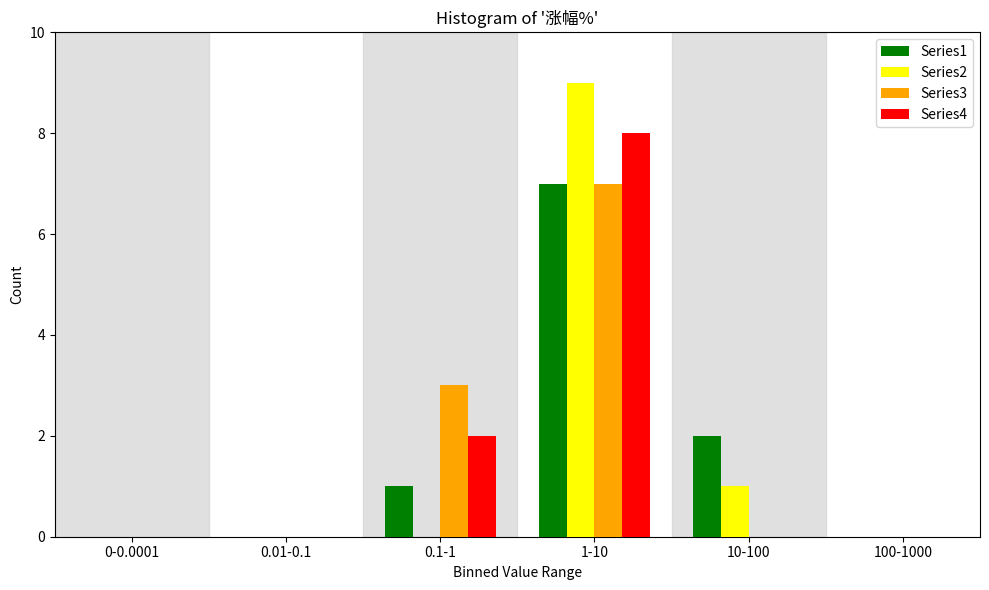

Reading left to right, what are all the values shown in this chart?

Series1: 0-0.0001=0	0.01-0.1=0	0.1-1=1	1-10=7	10-100=2	100-1000=0
Series2: 0-0.0001=0	0.01-0.1=0	0.1-1=0	1-10=9	10-100=1	100-1000=0
Series3: 0-0.0001=0	0.01-0.1=0	0.1-1=3	1-10=7	10-100=0	100-1000=0
Series4: 0-0.0001=0	0.01-0.1=0	0.1-1=2	1-10=8	10-100=0	100-1000=0